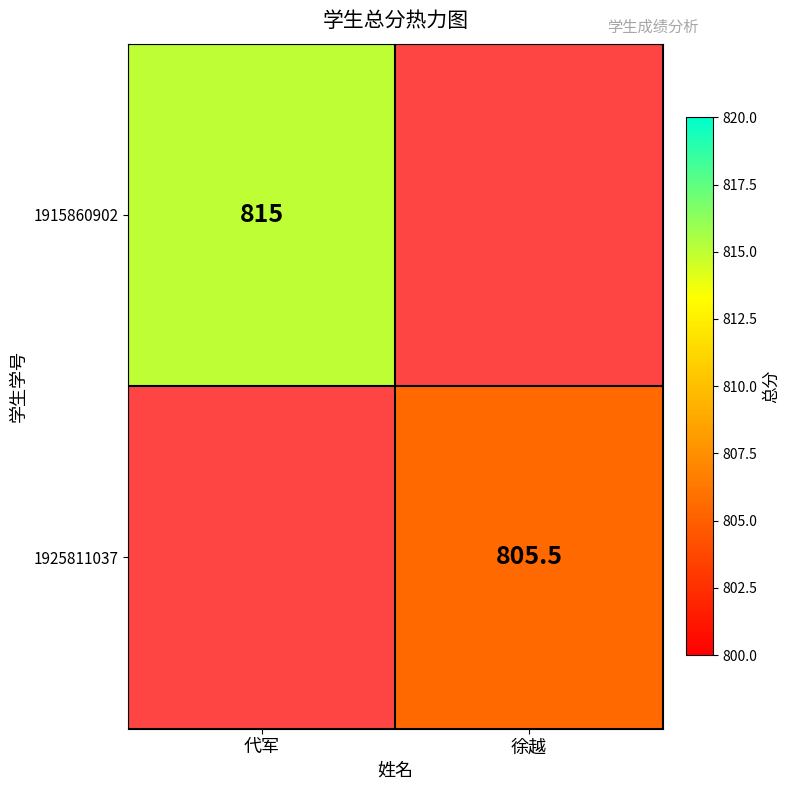

Is it true that 1915860902 equals 815.0 at 代军?

True